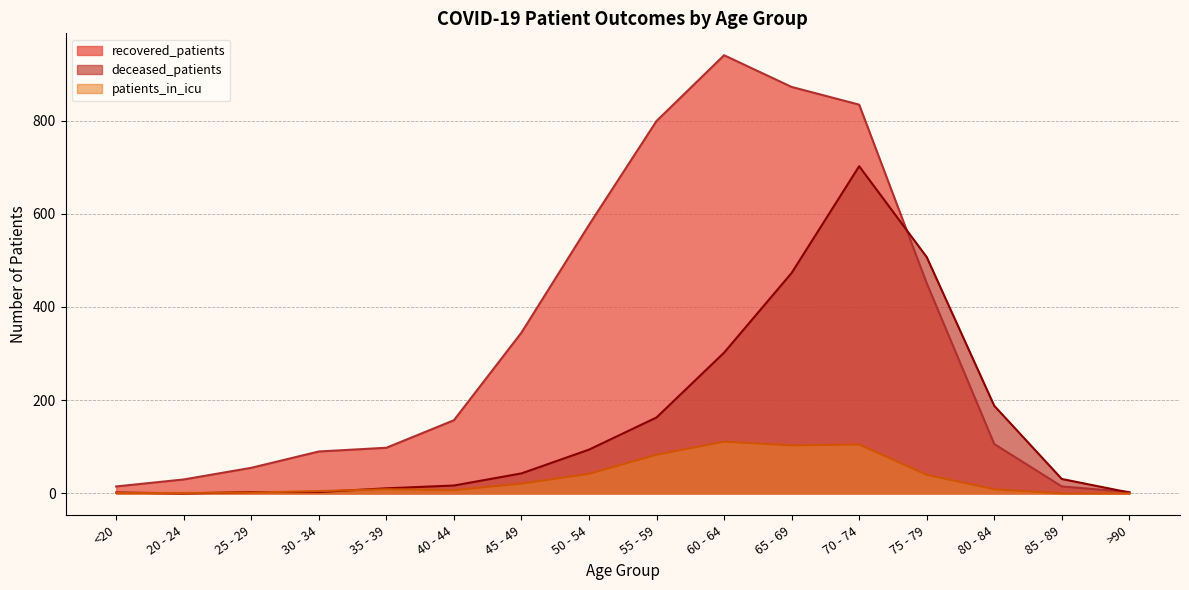

What position from the left is <20?

1